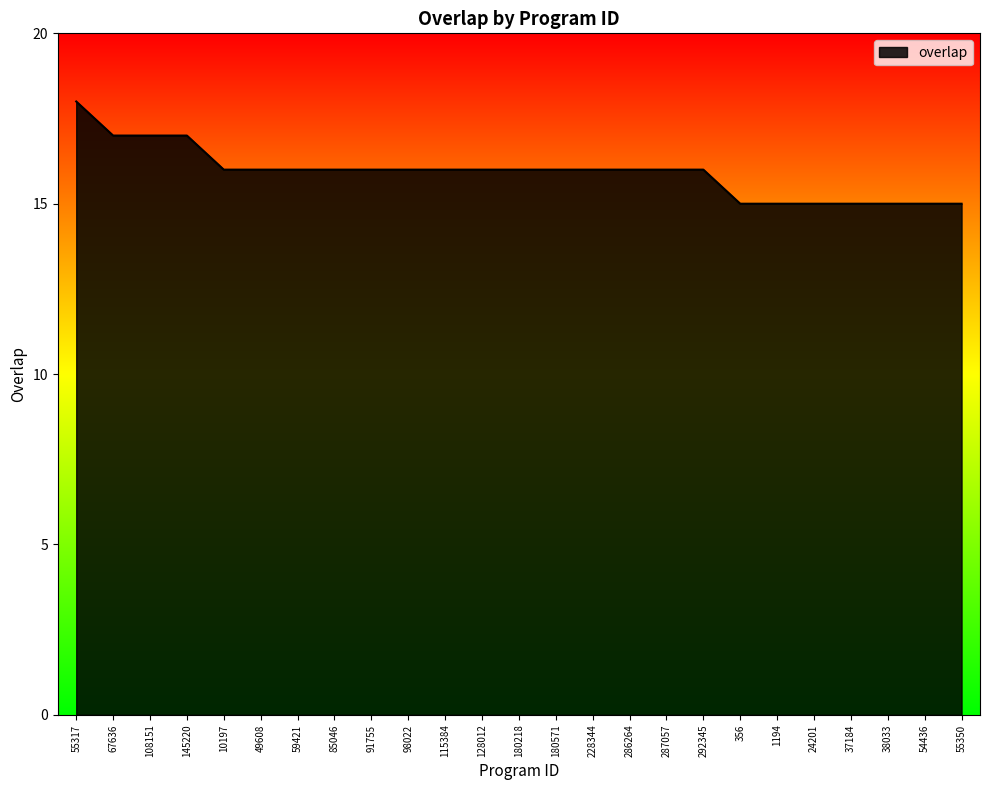

The chart shows a value of 15 at 24201. True or false?

True